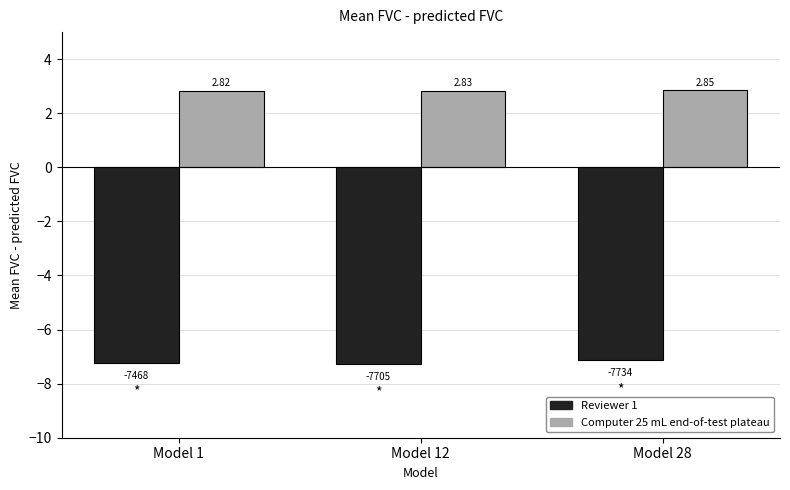

Between Model 1 and Model 28, which series saw the biggest shift?

Reviewer 1